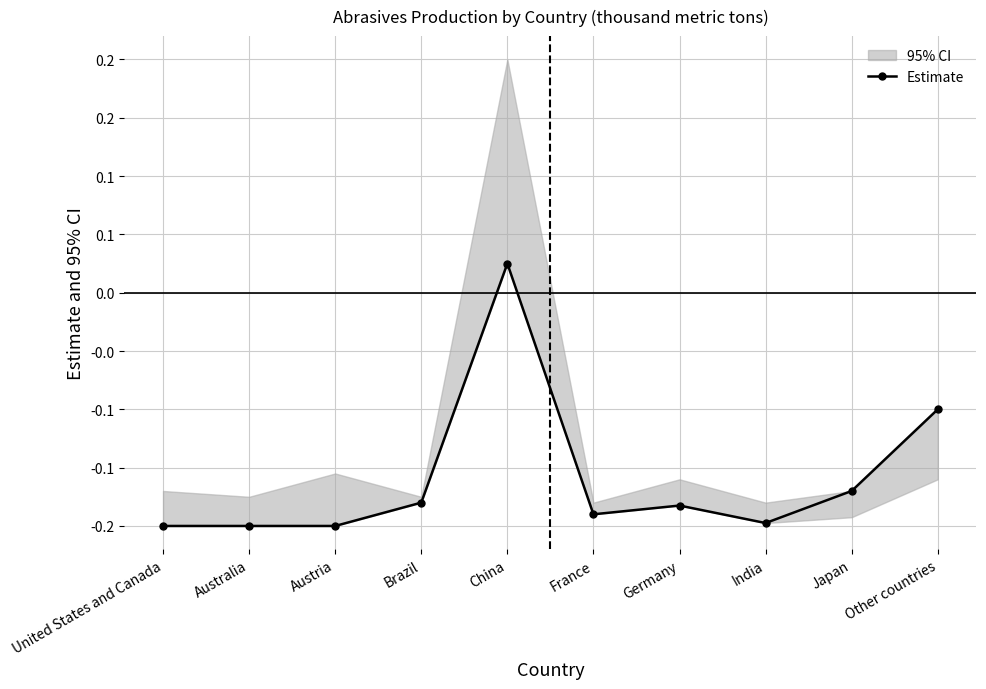

What is the average value?

-0.2